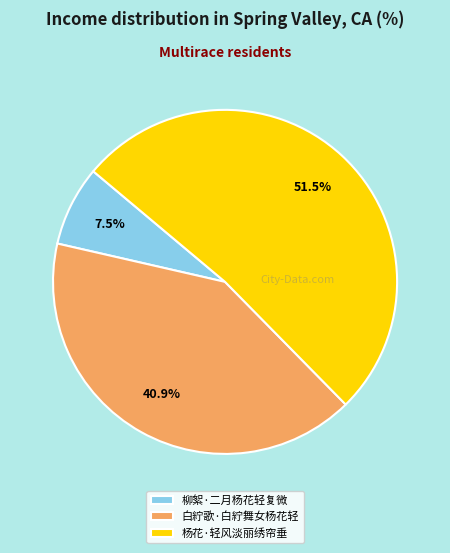

Which has a higher value, 柳絮·二月杨花轻复微 or 白紵歌·白紵舞女杨花轻?

白紵歌·白紵舞女杨花轻